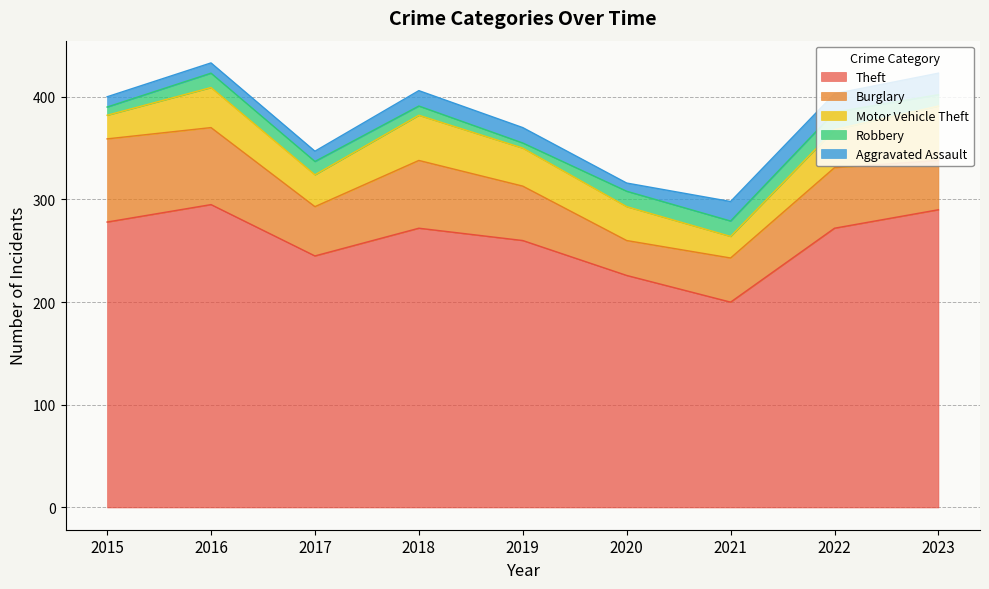

How many lines are shown in the chart?

5